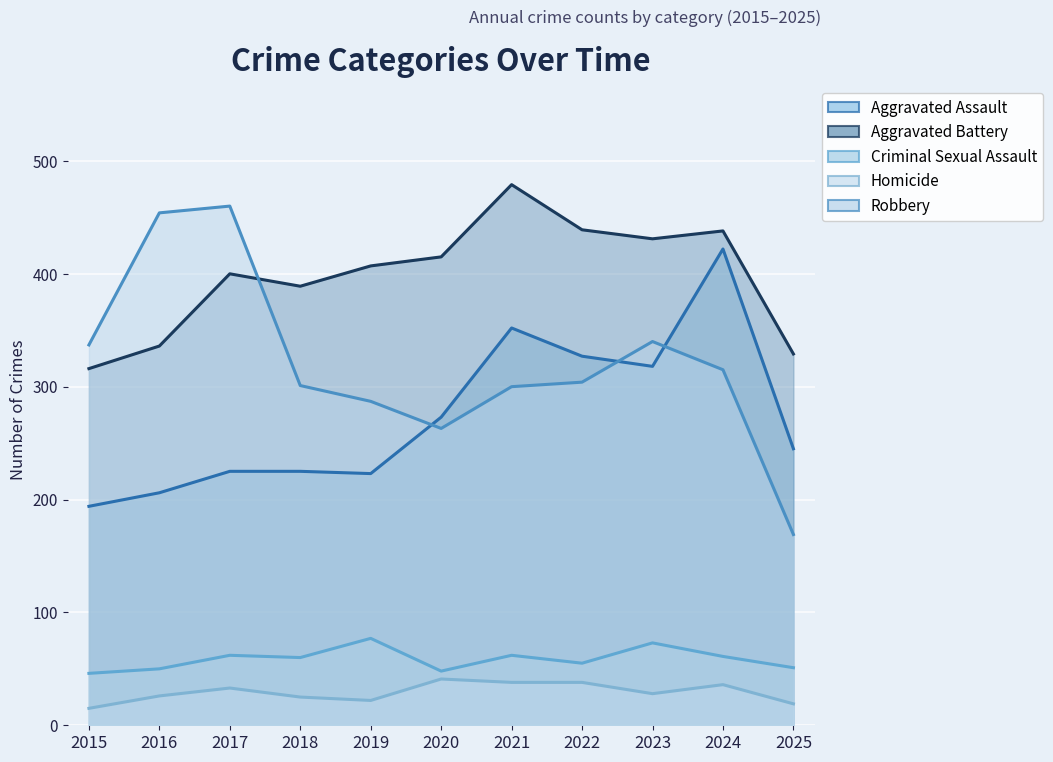

What is the difference between the Robbery values at 2022 and 2015?

33